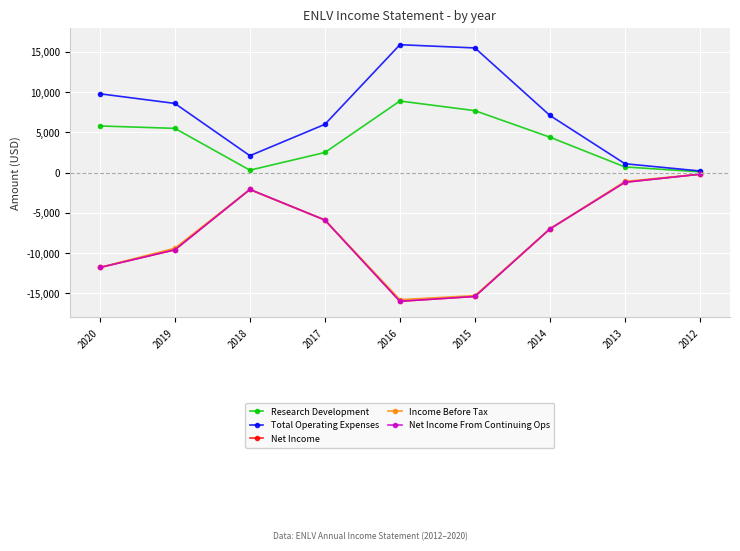

Is this an area chart (filled region under the line)?

No